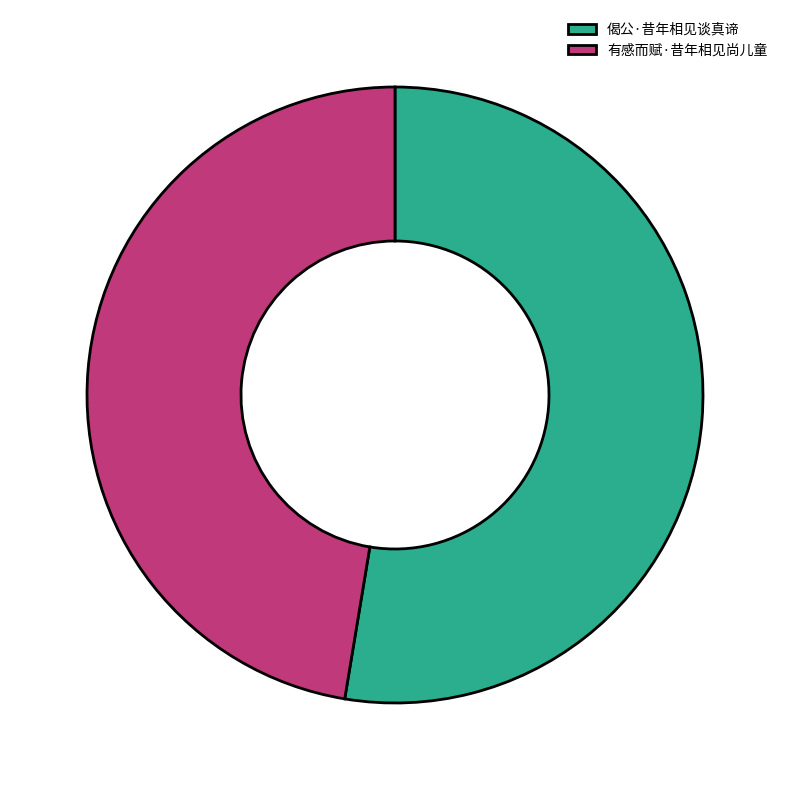

Combined, do 有感而赋·昔年相见尚儿童 and 偈公·昔年相见谈真谛 account for over 50%?

Yes